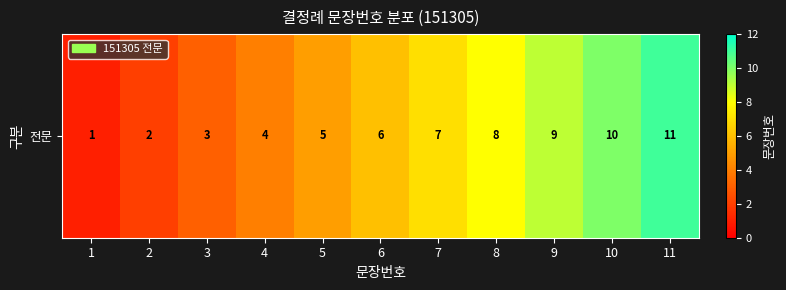

Reading right to left, list all the values displayed in this chart.

11=11	10=10	9=9	8=8	7=7	6=6	5=5	4=4	3=3	2=2	1=1